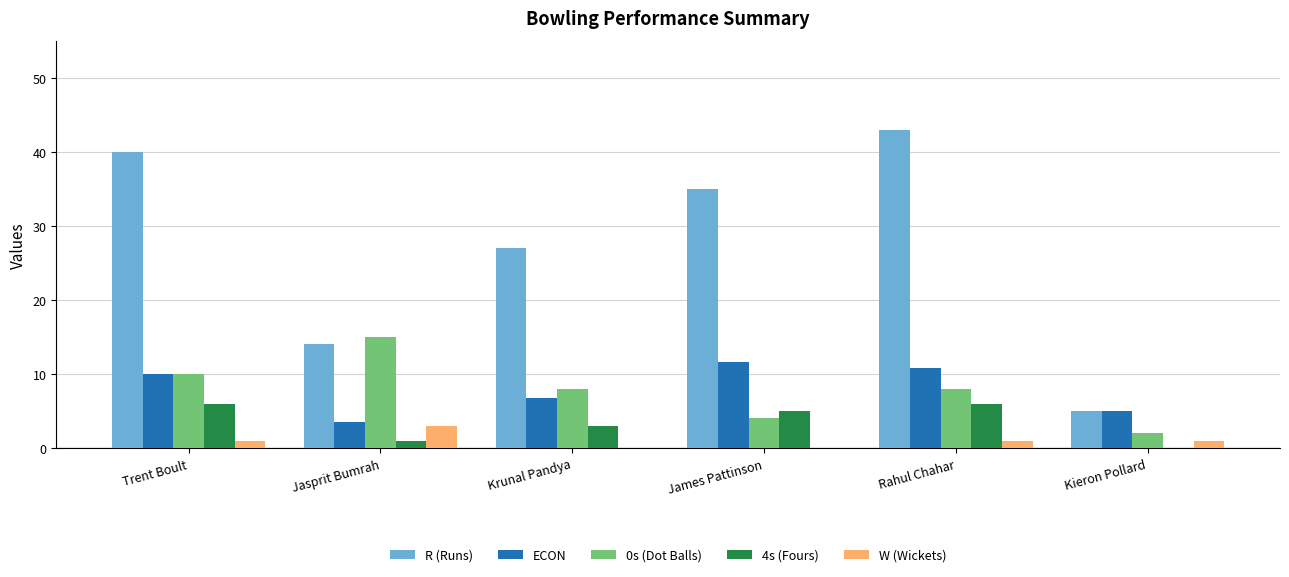

Which series has the largest total across all categories?

R (Runs)